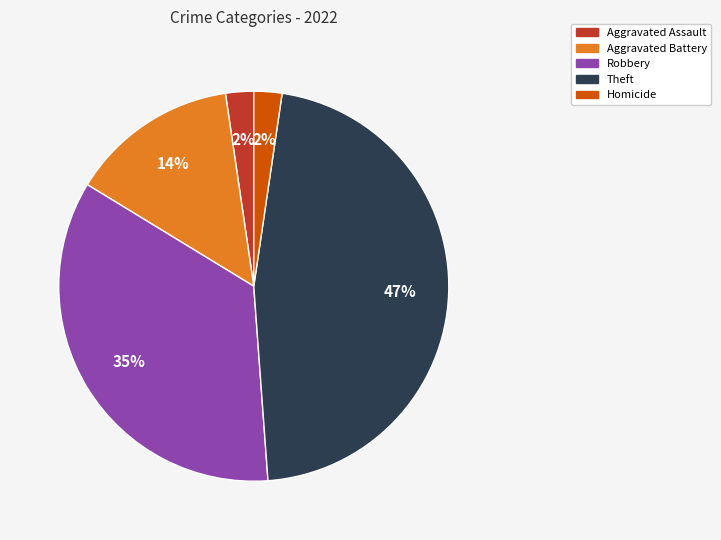

Do Aggravated Assault and Homicide together represent more than half of the pie?

No